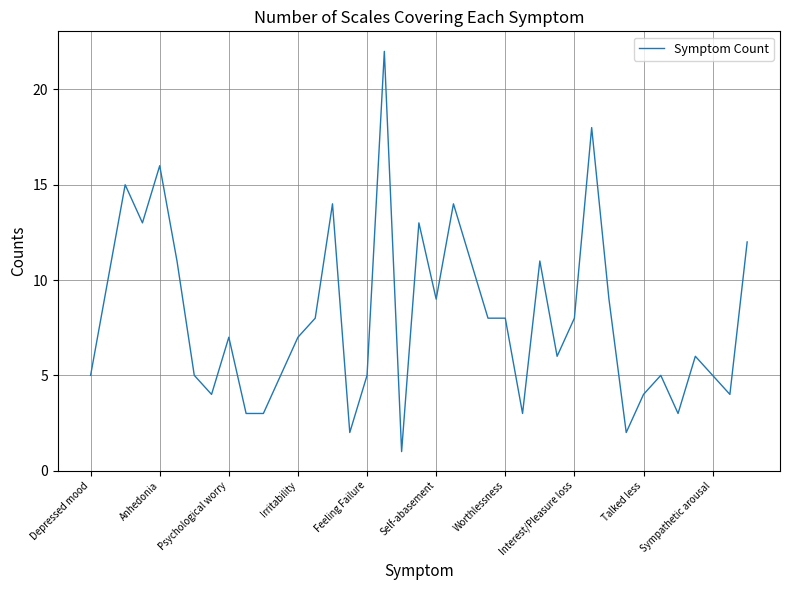

What is the greatest value displayed?

22